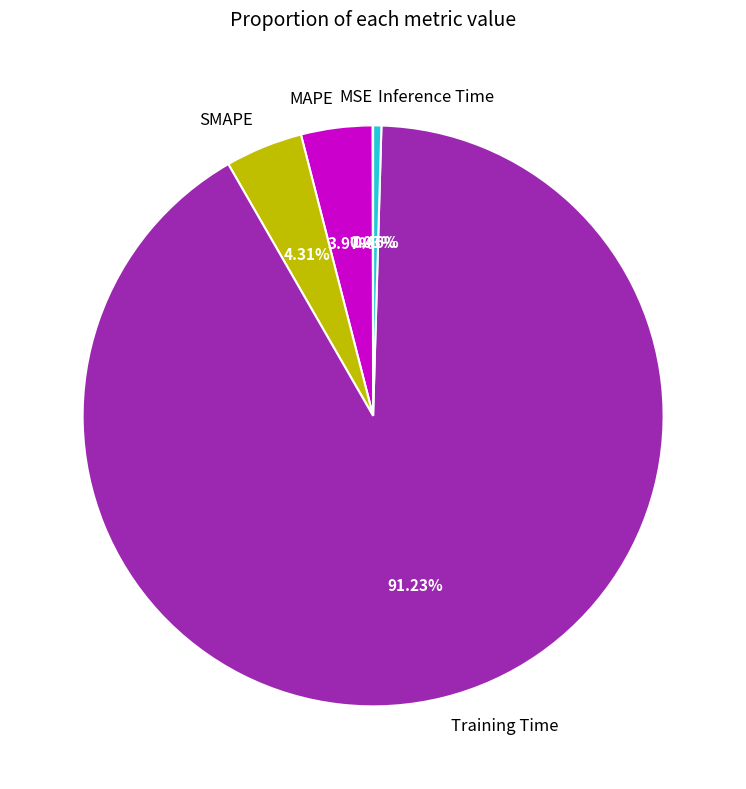

Is the sum of Inference Time and MAPE greater than half?

No